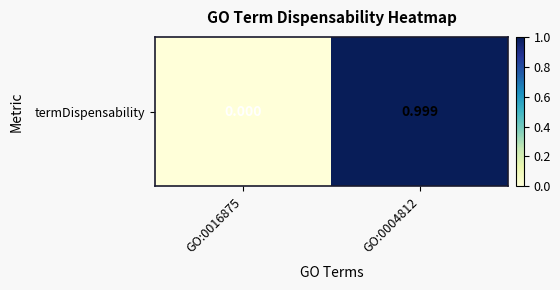

True or false: the data shows 1.0 at GO:0004812.

True